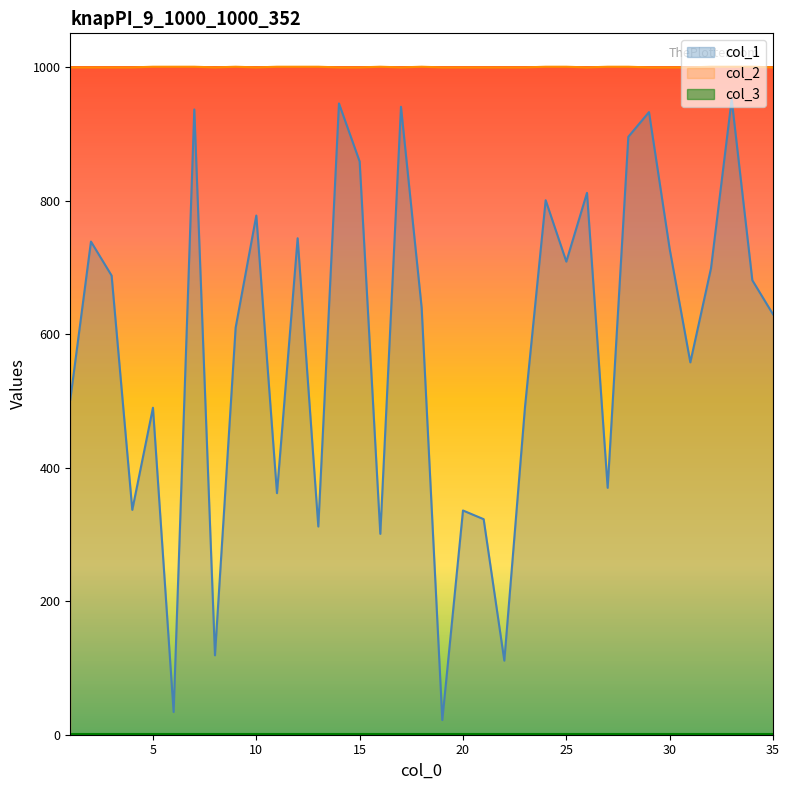

What is the difference between the col_1 values at 8 and 34?

562